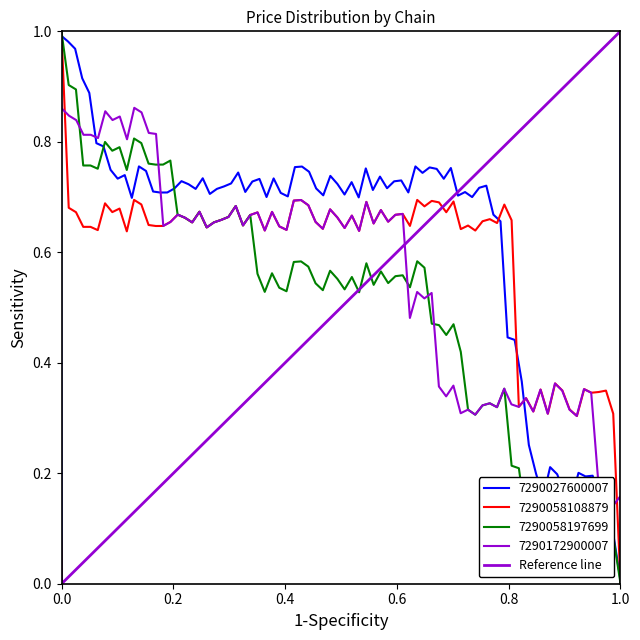

True or false: the data shows 0 at 1.0.

False